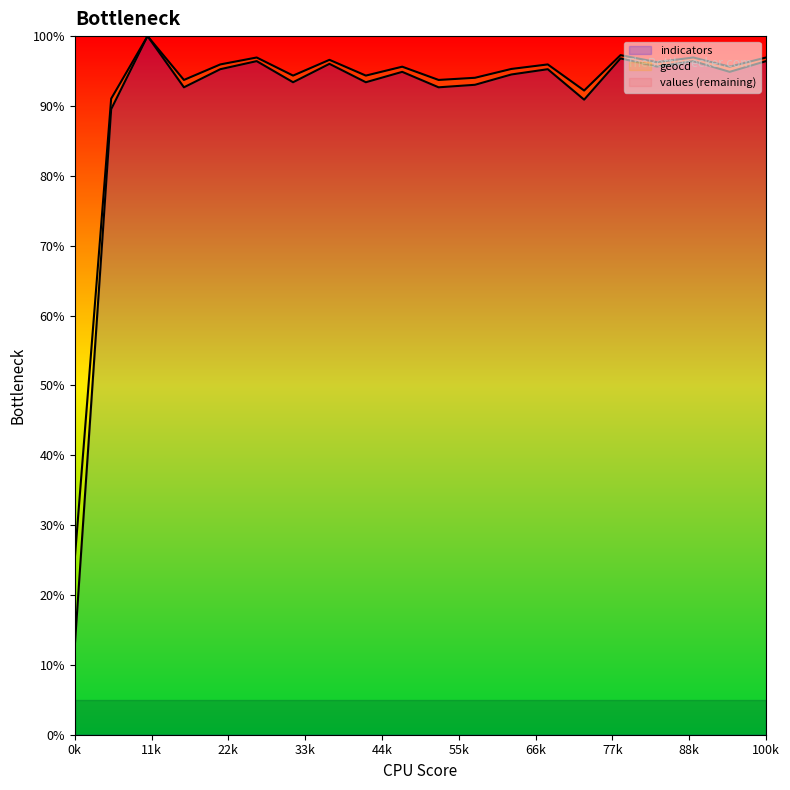

At which label does indicators reach its minimum?

0k